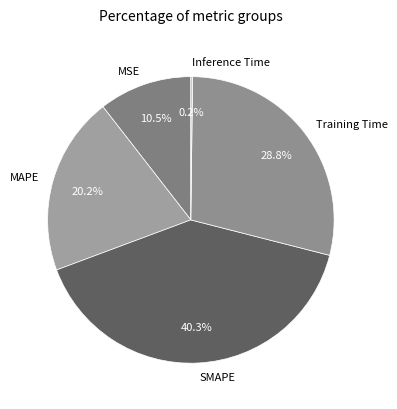

Does SMAPE represent more than half of the total?

No